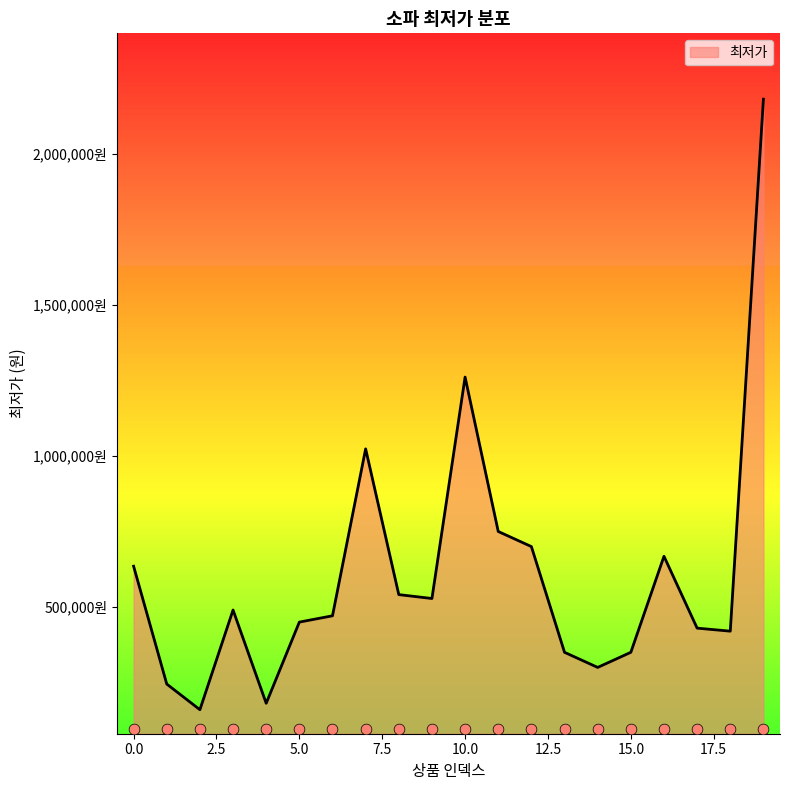

What is the ratio of the value at 12 to the value at 0?

1.1